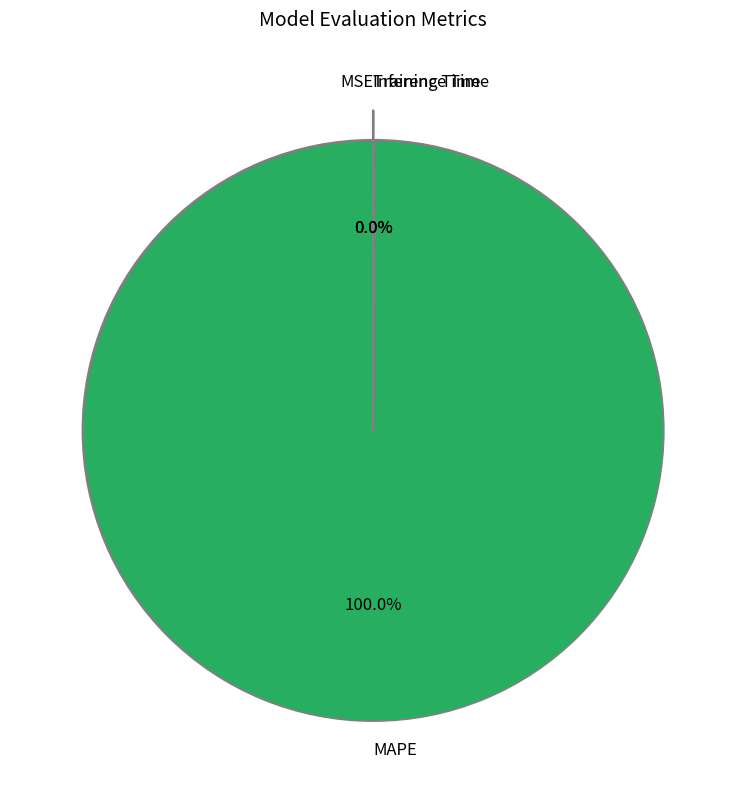

Which slice is the largest?

MAPE